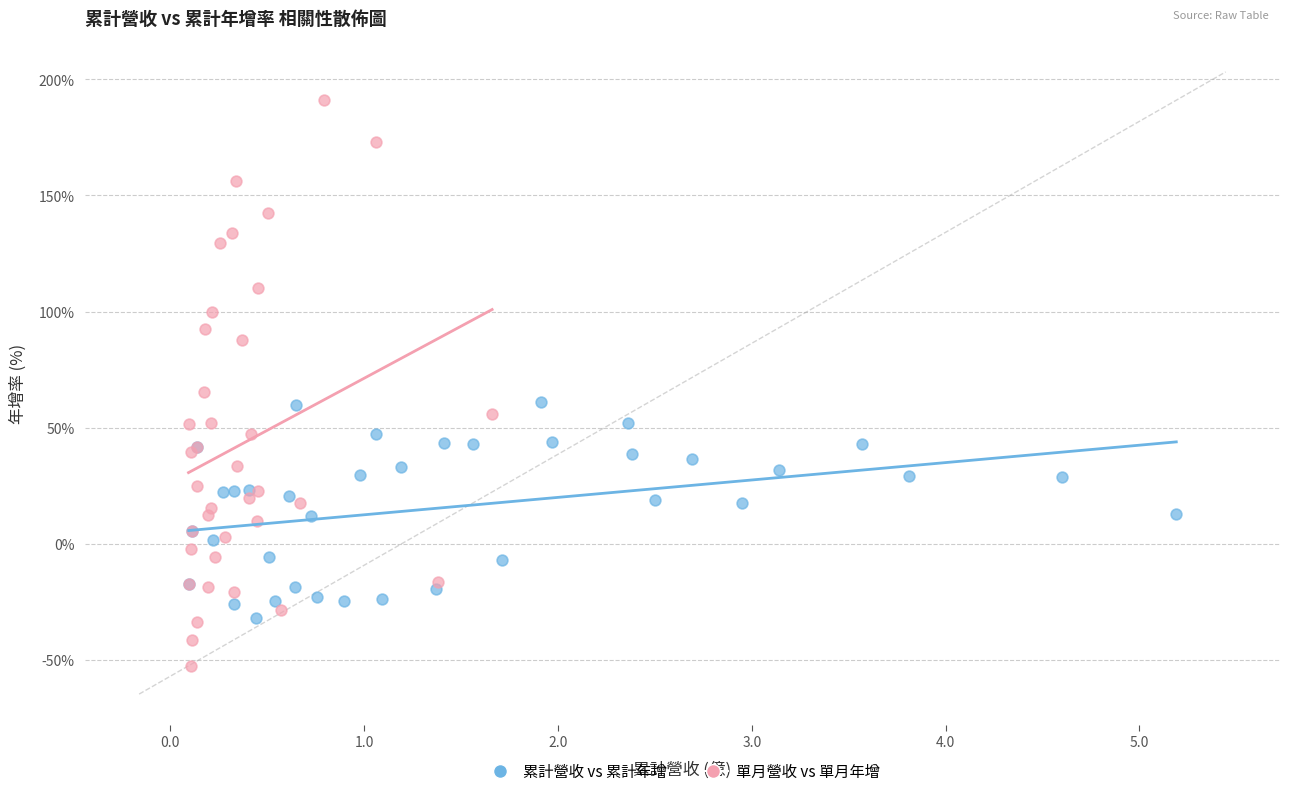

Which series reaches the minimum Y coordinate?

單月營收 vs 單月年增